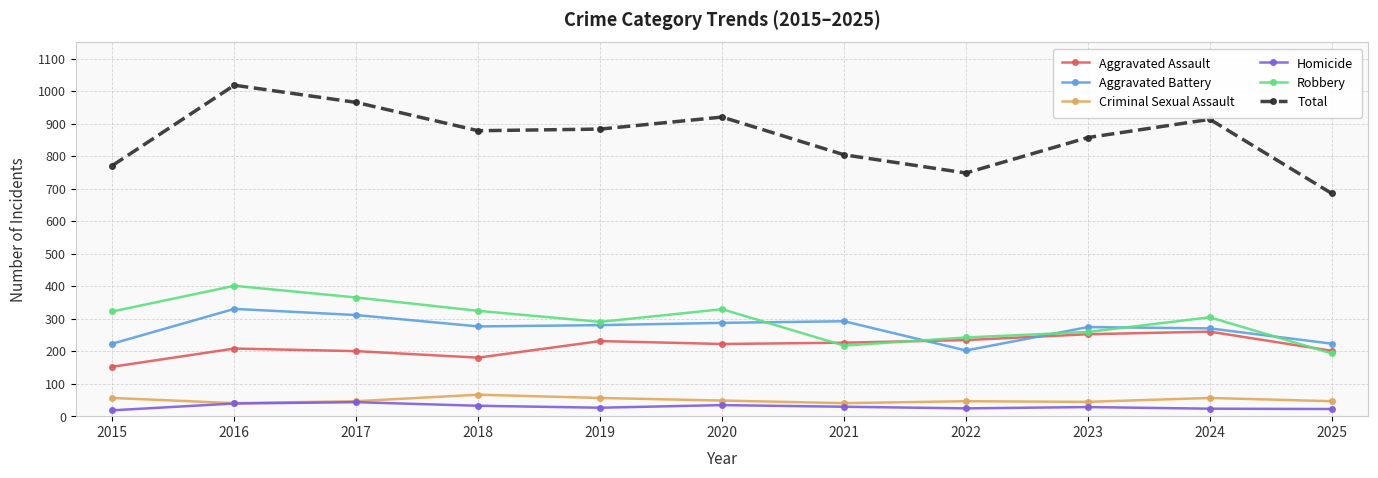

Between 2020 and 2025, which series saw the biggest shift?

Total